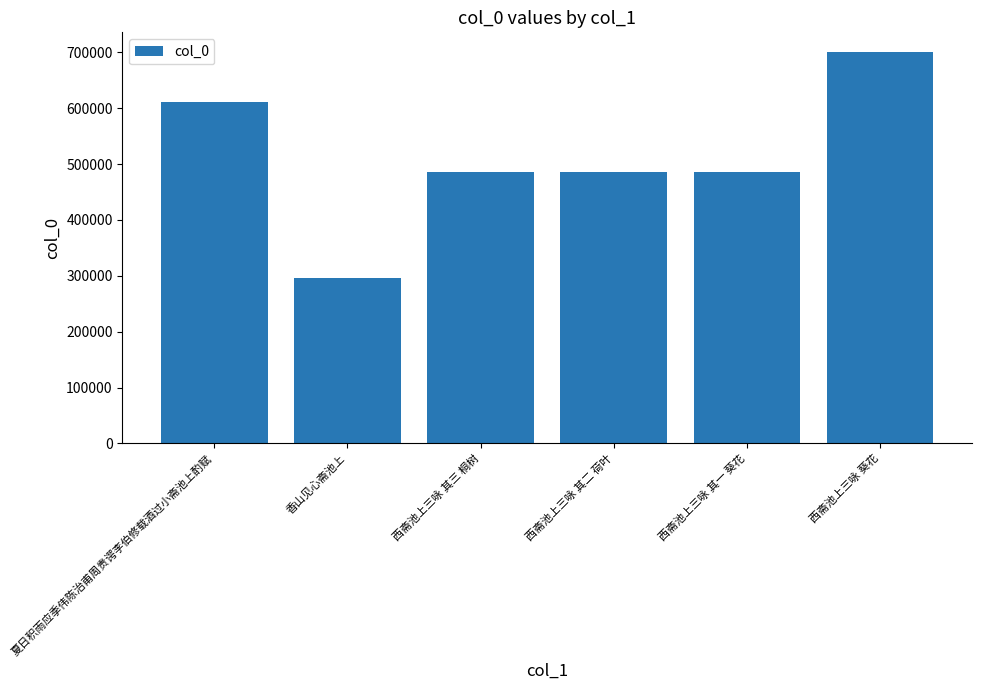

What position from the right is 西斋池上三咏 其三 桐树?

4